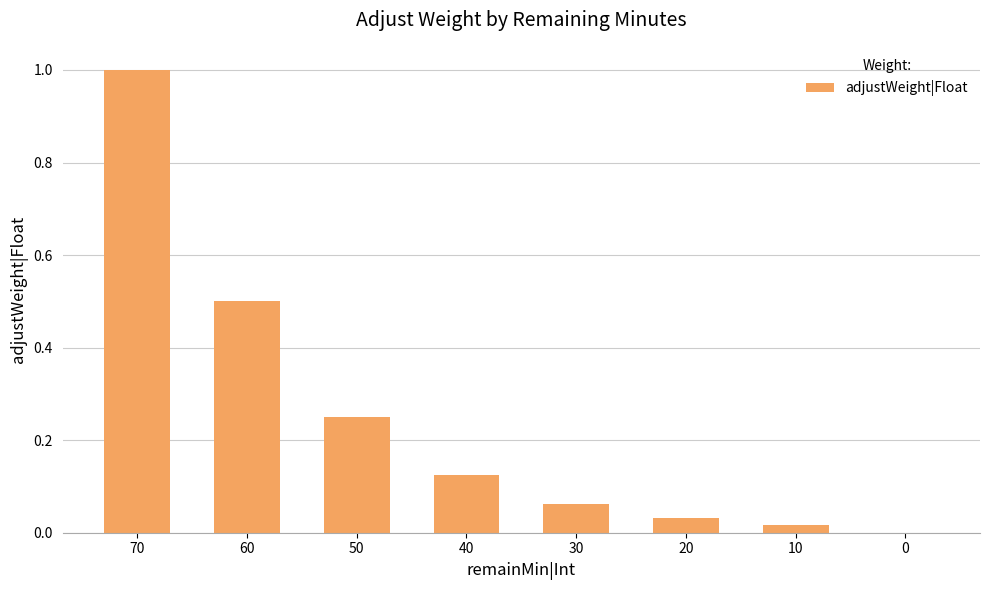

What is the maximum value shown in the chart?

1.0